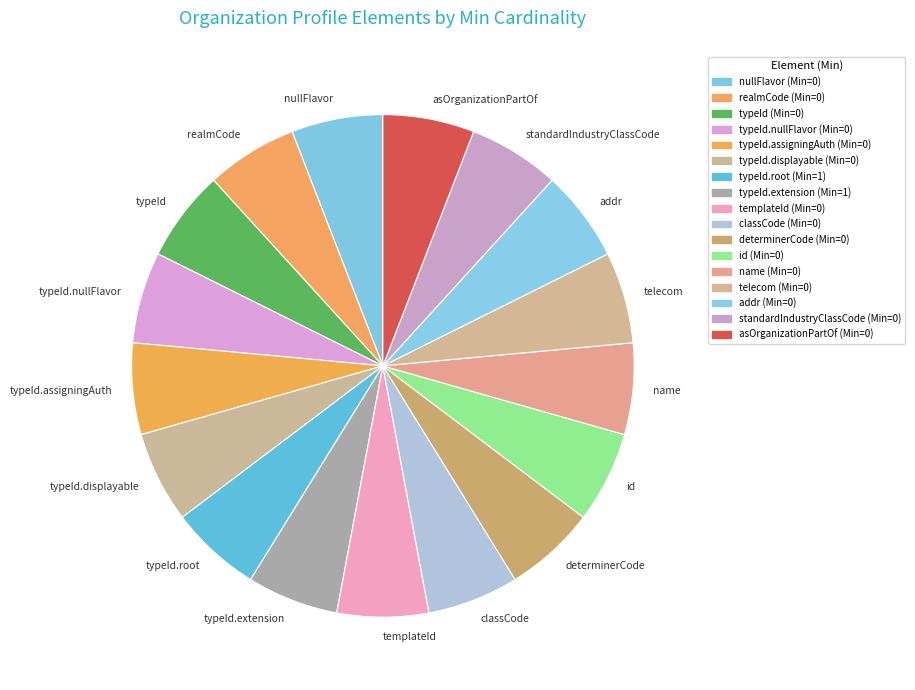

Approximately how many times larger is the value at standardIndustryClassCode compared to typeId.assigningAuth?

1.0